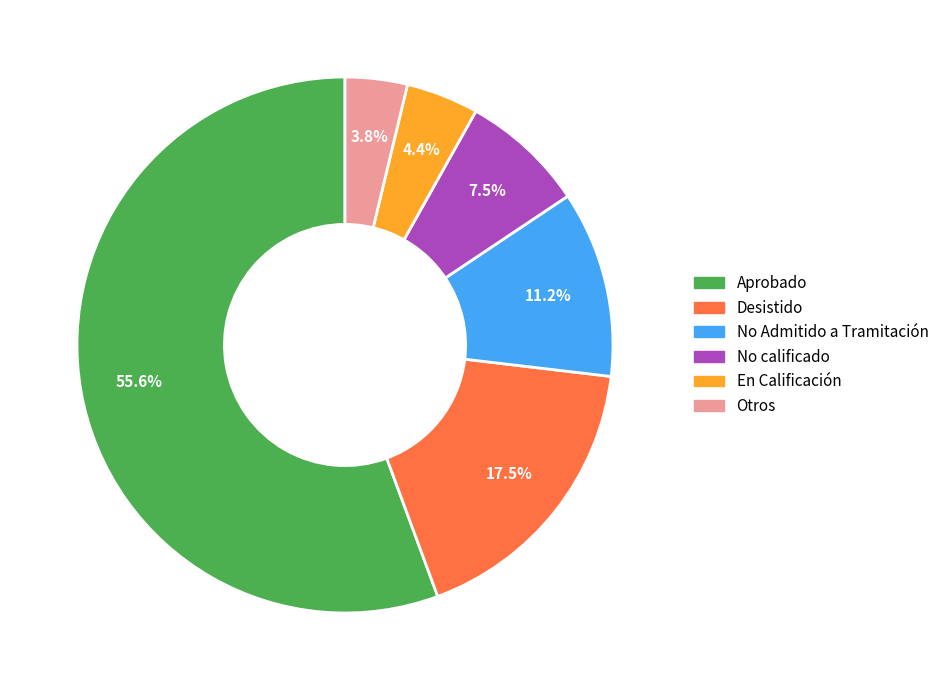

Is there a majority slice in this chart?

Yes